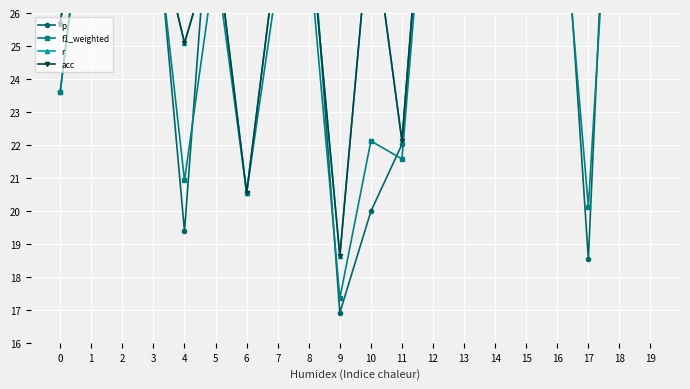

Does the chart display data point markers on the line(s)?

Yes